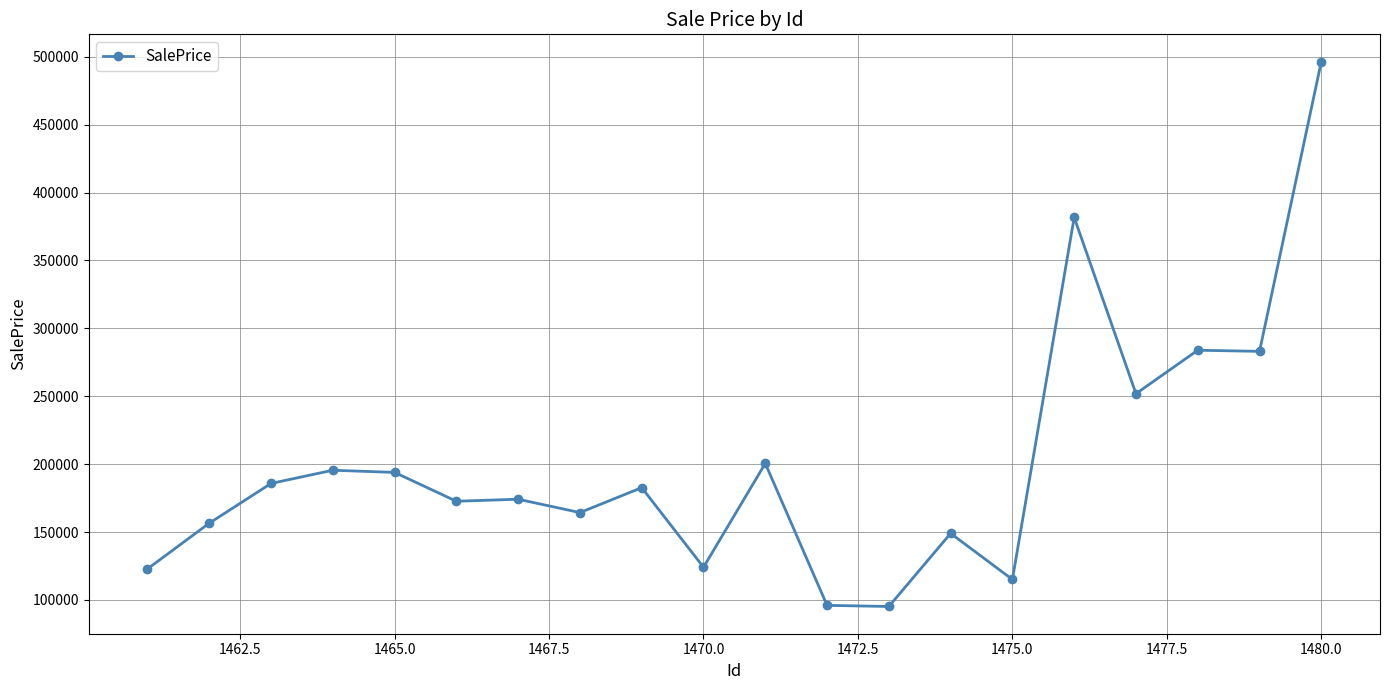

What is the average value?

201241.0